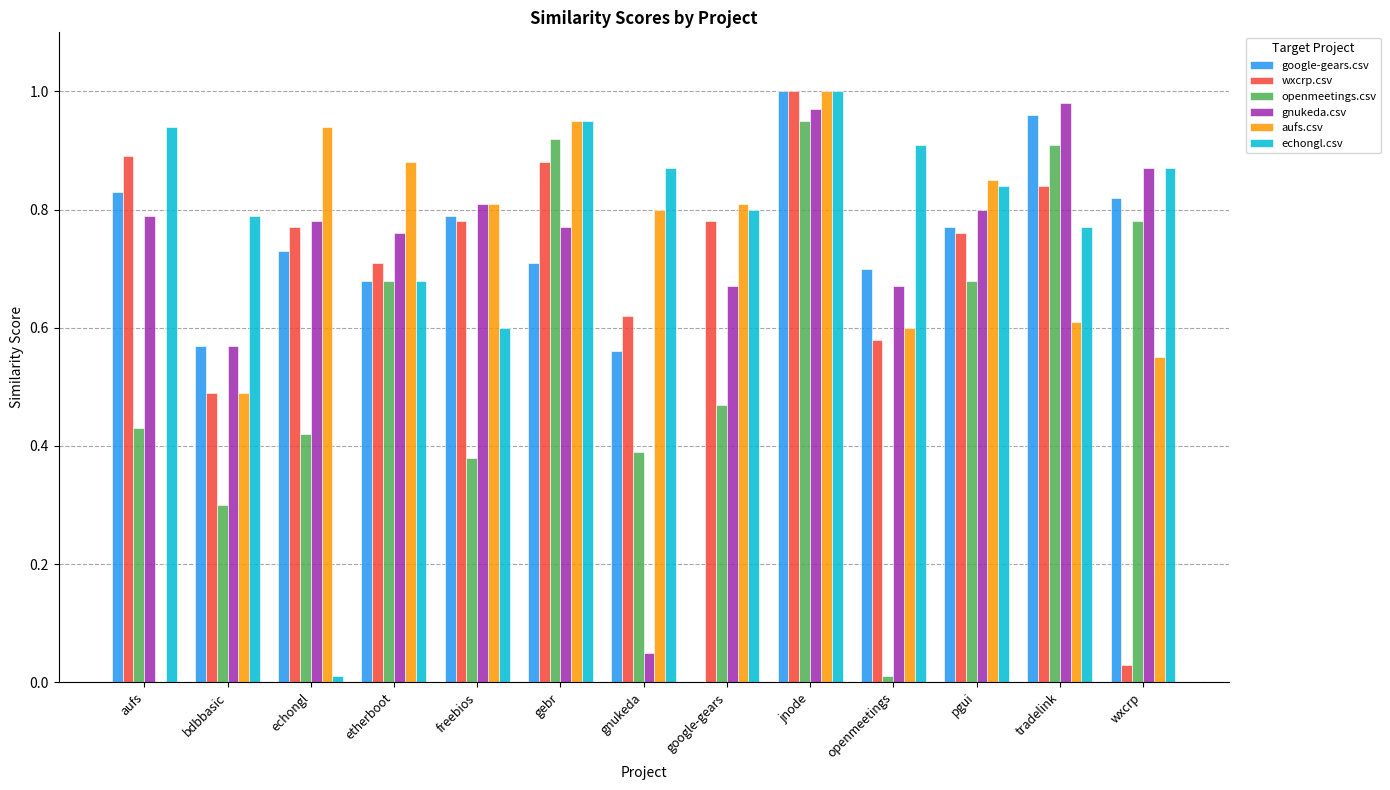

Which series changed the most between google-gears and jnode?

google-gears.csv